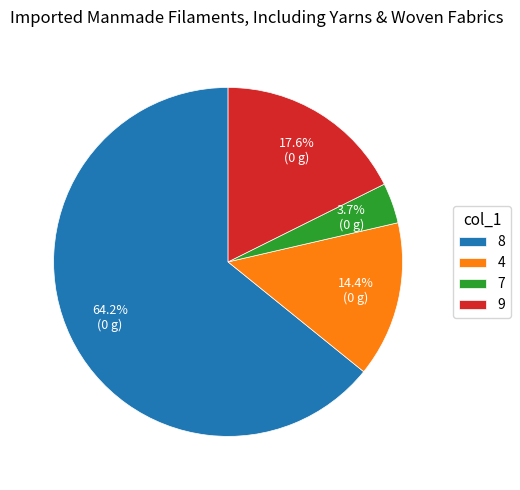

What is the smallest slice in the pie chart?

7